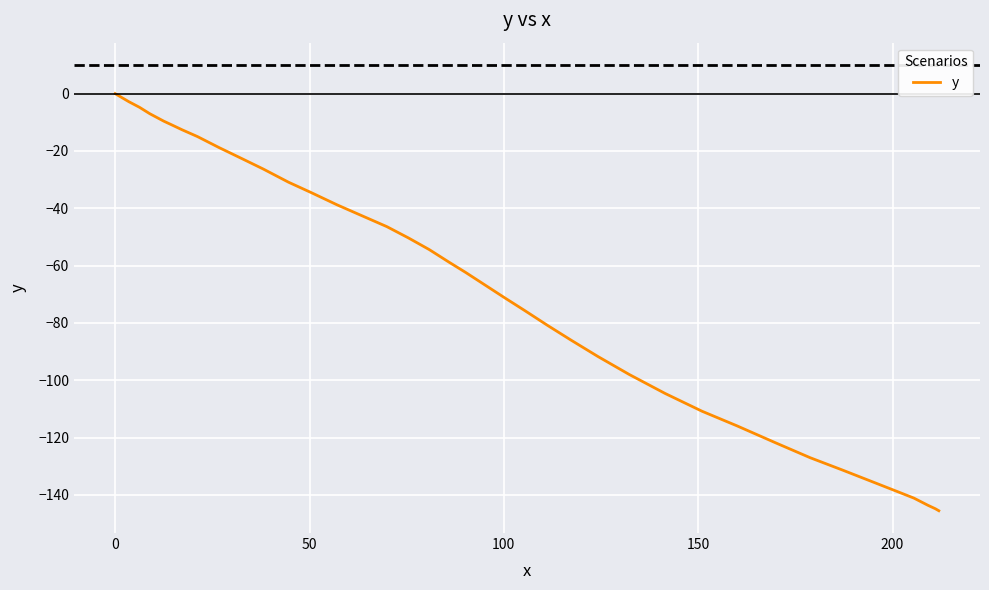

What is the minimum value shown in the chart?

-145.5